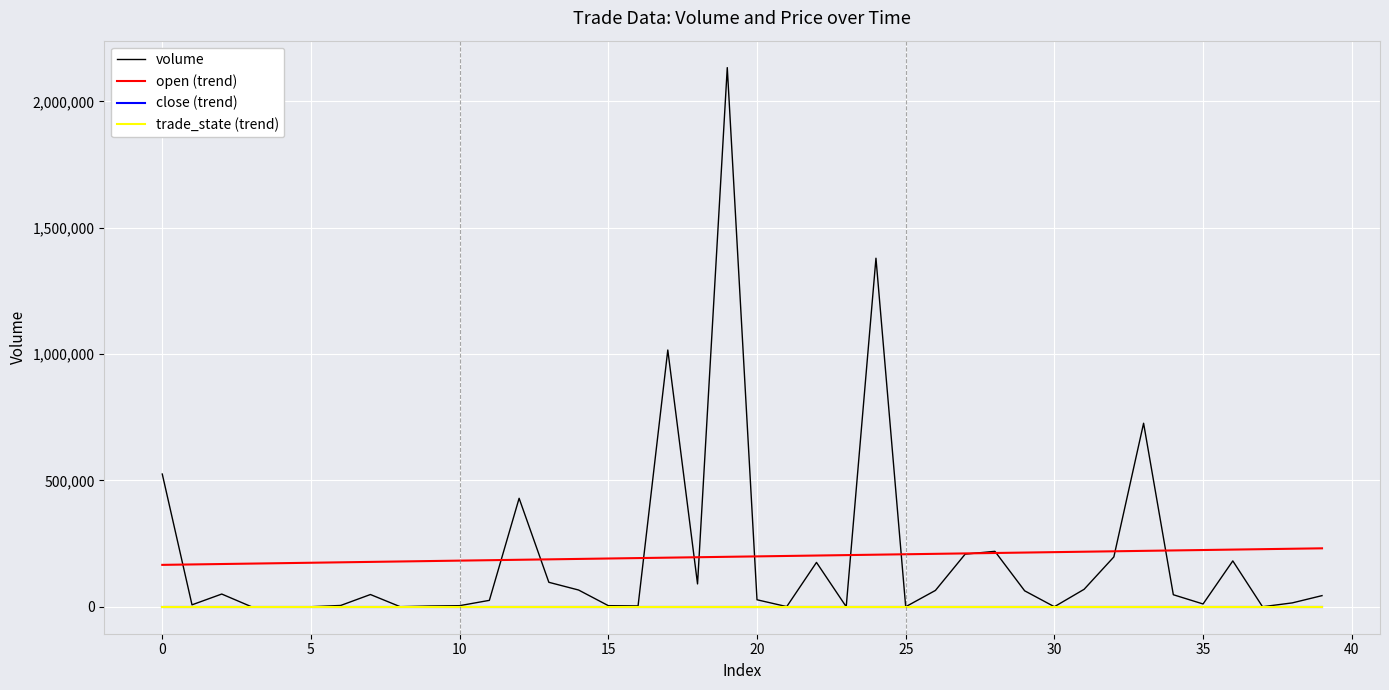

True or false: open (trend) and close (trend) intersect in this chart.

False